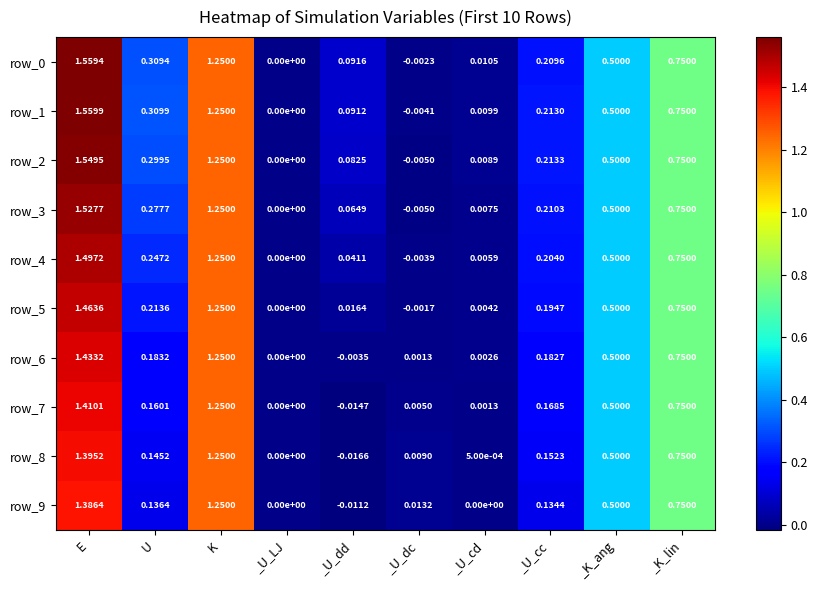

Between _U_dc and _U_cd, which series saw the biggest shift?

row_1